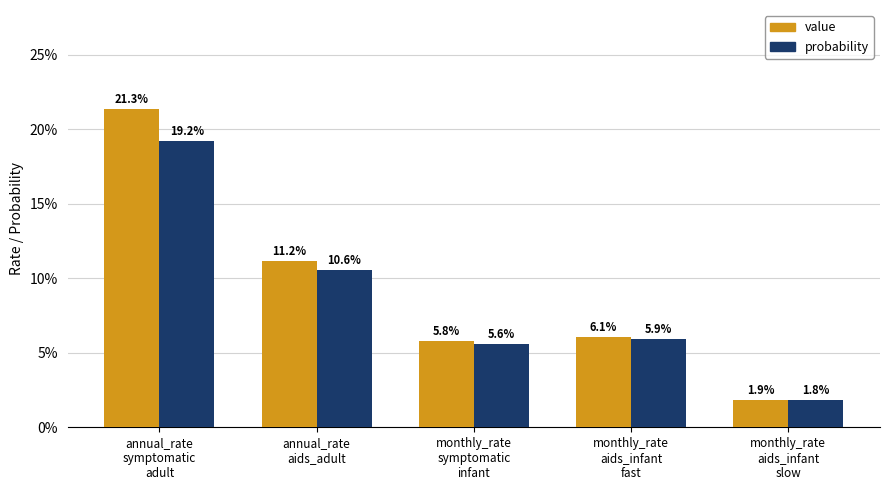

Which series changed the most between annual_rate
symptomatic
adult and monthly_rate
symptomatic
infant?

value